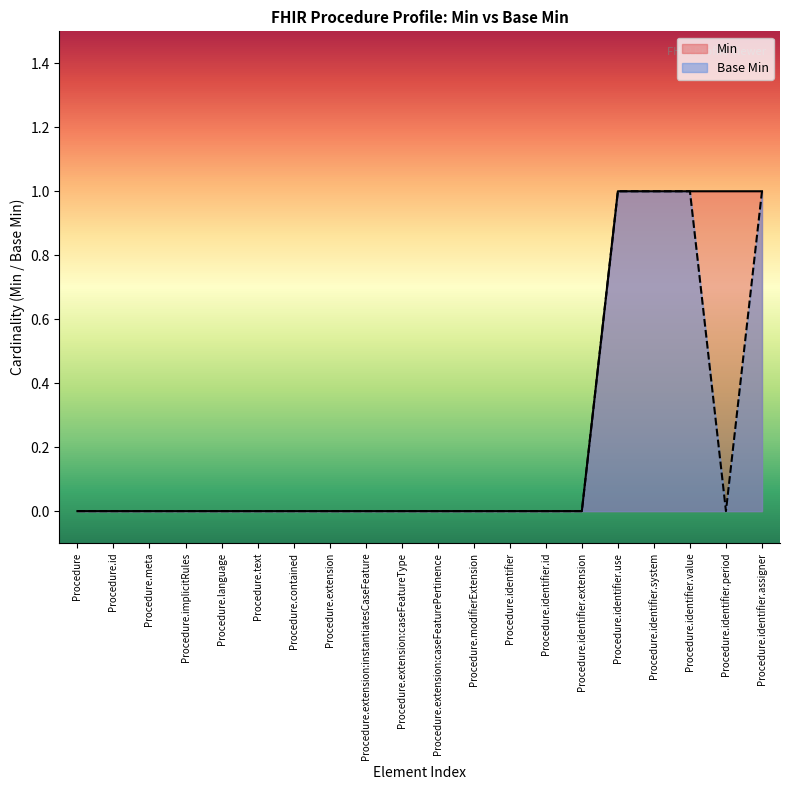

What is the highest value of the Base Min series?

1